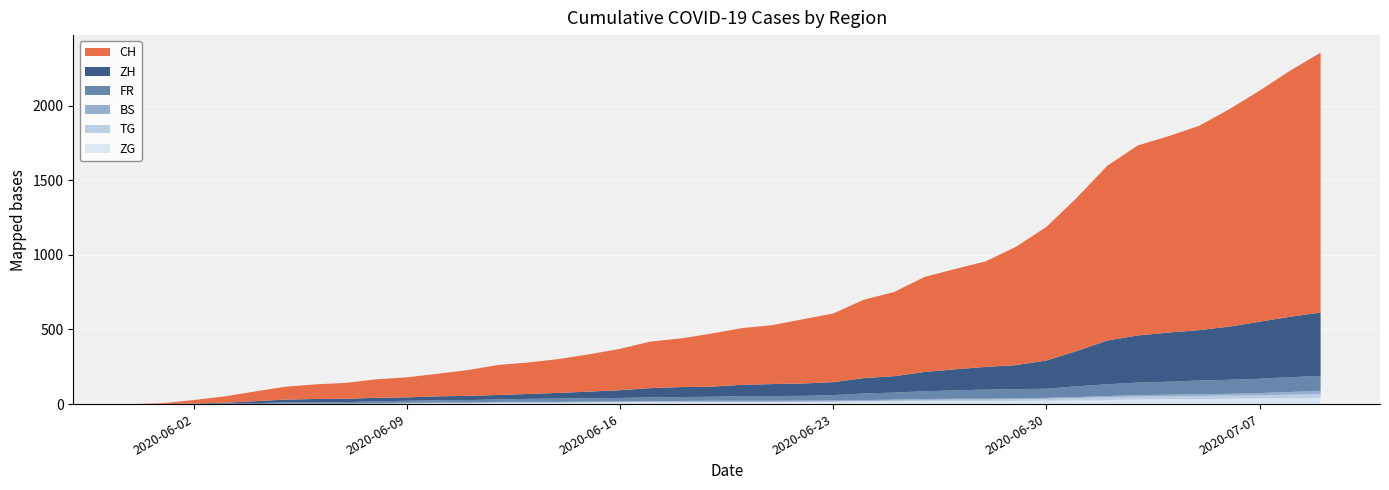

Reading left to right, extract all data points from this chart.

CH: 2020-05-31=0	2020-06-01=6	2020-06-02=23	2020-06-03=42	2020-06-04=65	2020-06-05=86	2020-06-06=98	2020-06-07=106	2020-06-08=124	2020-06-09=134	2020-06-10=151	2020-06-11=173	2020-06-12=201	2020-06-13=211	2020-06-14=227	2020-06-15=250	2020-06-16=277	2020-06-17=312	2020-06-18=326	2020-06-19=355	2020-06-20=380	2020-06-21=395	2020-06-22=430	2020-06-23=460	2020-06-24=525	2020-06-25=564	2020-06-26=637	2020-06-27=672	2020-06-28=707	2020-06-29=793	2020-06-30=895	2020-07-01=1027	2020-07-02=1171	2020-07-03=1273	2020-07-04=1315	2020-07-05=1368	2020-07-06=1456	2020-07-07=1548	2020-07-08=1649	2020-07-09=1741
ZH: 2020-05-31=0	2020-06-01=0	2020-06-02=2	2020-06-03=5	2020-06-04=13	2020-06-05=19	2020-06-06=23	2020-06-07=23	2020-06-08=23	2020-06-09=23	2020-06-10=26	2020-06-11=28	2020-06-12=30	2020-06-13=33	2020-06-14=38	2020-06-15=45	2020-06-16=52	2020-06-17=62	2020-06-18=67	2020-06-19=68	2020-06-20=75	2020-06-21=80	2020-06-22=83	2020-06-23=87	2020-06-24=103	2020-06-25=110	2020-06-26=129	2020-06-27=141	2020-06-28=152	2020-06-29=161	2020-06-30=189	2020-07-01=237	2020-07-02=293	2020-07-03=316	2020-07-04=329	2020-07-05=337	2020-07-06=356	2020-07-07=382	2020-07-08=405	2020-07-09=424
FR: 2020-05-31=0	2020-06-01=0	2020-06-02=2	2020-06-03=3	2020-06-04=5	2020-06-05=7	2020-06-06=7	2020-06-07=9	2020-06-08=13	2020-06-09=13	2020-06-10=15	2020-06-11=16	2020-06-12=16	2020-06-13=20	2020-06-14=22	2020-06-15=22	2020-06-16=23	2020-06-17=24	2020-06-18=26	2020-06-19=27	2020-06-20=32	2020-06-21=32	2020-06-22=32	2020-06-23=36	2020-06-24=44	2020-06-25=47	2020-06-26=52	2020-06-27=56	2020-06-28=61	2020-06-29=61	2020-06-30=61	2020-07-01=72	2020-07-02=79	2020-07-03=84	2020-07-04=87	2020-07-05=92	2020-07-06=94	2020-07-07=96	2020-07-08=99	2020-07-09=100
BS: 2020-05-31=0	2020-06-01=0	2020-06-02=0	2020-06-03=1	2020-06-04=1	2020-06-05=4	2020-06-06=4	2020-06-07=4	2020-06-08=4	2020-06-09=5	2020-06-10=5	2020-06-11=5	2020-06-12=5	2020-06-13=5	2020-06-14=5	2020-06-15=5	2020-06-16=5	2020-06-17=6	2020-06-18=6	2020-06-19=7	2020-06-20=7	2020-06-21=7	2020-06-22=7	2020-06-23=7	2020-06-24=7	2020-06-25=7	2020-06-26=7	2020-06-27=7	2020-06-28=7	2020-06-29=7	2020-06-30=7	2020-07-01=7	2020-07-02=8	2020-07-03=10	2020-07-04=11	2020-07-05=12	2020-07-06=12	2020-07-07=15	2020-07-08=18	2020-07-09=21
TG: 2020-05-31=0	2020-06-01=0	2020-06-02=0	2020-06-03=0	2020-06-04=0	2020-06-05=0	2020-06-06=0	2020-06-07=0	2020-06-08=1	2020-06-09=1	2020-06-10=1	2020-06-11=1	2020-06-12=1	2020-06-13=1	2020-06-14=1	2020-06-15=1	2020-06-16=1	2020-06-17=2	2020-06-18=2	2020-06-19=2	2020-06-20=2	2020-06-21=2	2020-06-22=2	2020-06-23=3	2020-06-24=4	2020-06-25=6	2020-06-26=8	2020-06-27=10	2020-06-28=10	2020-06-29=11	2020-06-30=12	2020-07-01=15	2020-07-02=19	2020-07-03=19	2020-07-04=19	2020-07-05=21	2020-07-06=21	2020-07-07=21	2020-07-08=24	2020-07-09=27
ZG: 2020-05-31=0	2020-06-01=0	2020-06-02=0	2020-06-03=0	2020-06-04=0	2020-06-05=0	2020-06-06=0	2020-06-07=0	2020-06-08=1	2020-06-09=3	2020-06-10=5	2020-06-11=5	2020-06-12=9	2020-06-13=9	2020-06-14=9	2020-06-15=11	2020-06-16=12	2020-06-17=13	2020-06-18=13	2020-06-19=13	2020-06-20=13	2020-06-21=13	2020-06-22=14	2020-06-23=14	2020-06-24=16	2020-06-25=17	2020-06-26=19	2020-06-27=19	2020-06-28=19	2020-06-29=21	2020-06-30=23	2020-07-01=25	2020-07-02=27	2020-07-03=31	2020-07-04=33	2020-07-05=33	2020-07-06=36	2020-07-07=38	2020-07-08=39	2020-07-09=41